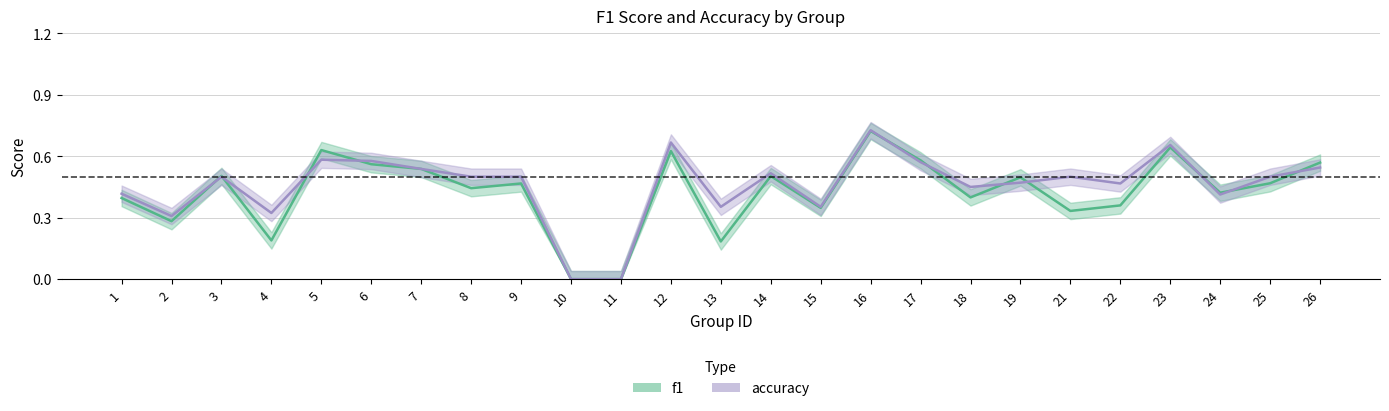

Which series has the largest total across all categories?

accuracy